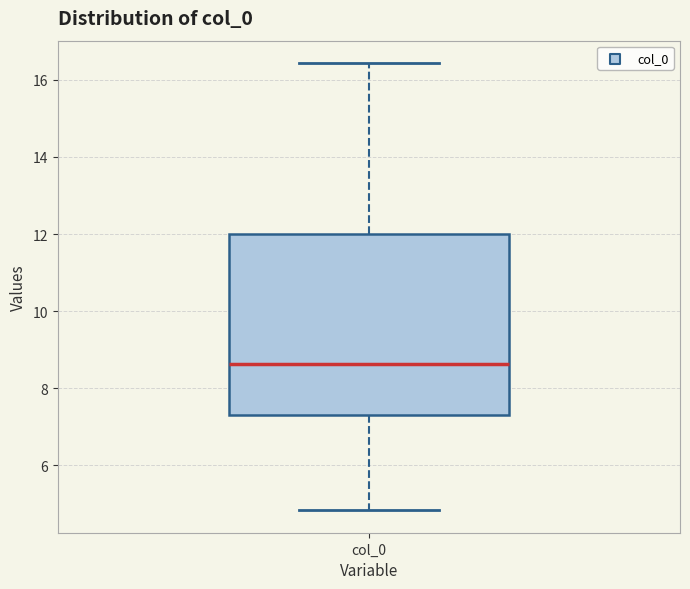

Transcribe this box plot: give where the median line is, the range the box spans, and where the two whiskers end, as read against the y-axis. The values are not printed on the chart, so give them approximately, as read against the axis.

median 8.6, box 7.2 to 12.0, whiskers 4.8 to 16.4